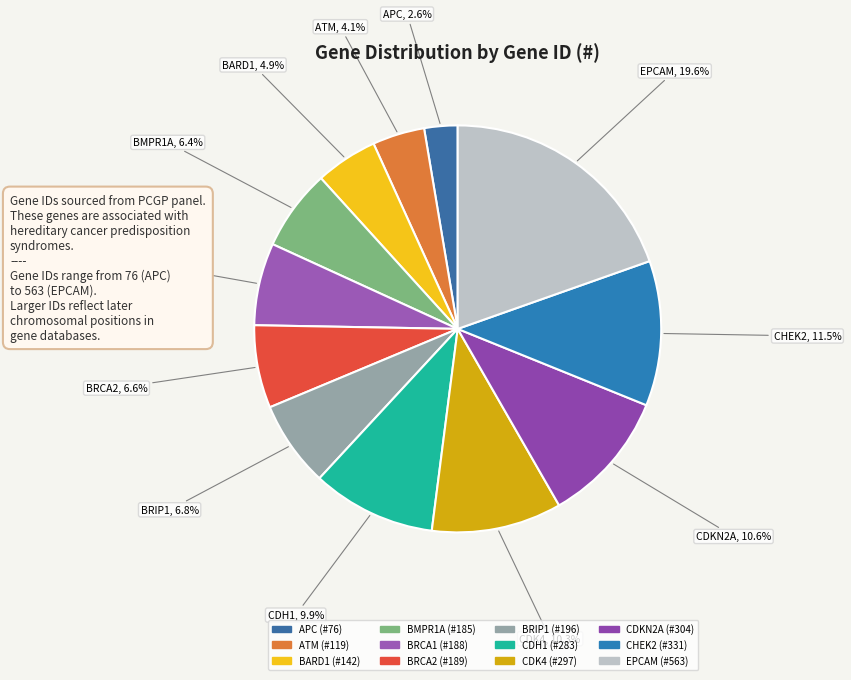

To the nearest percent, what is the combined percentage of BARD1 and APC?

8%